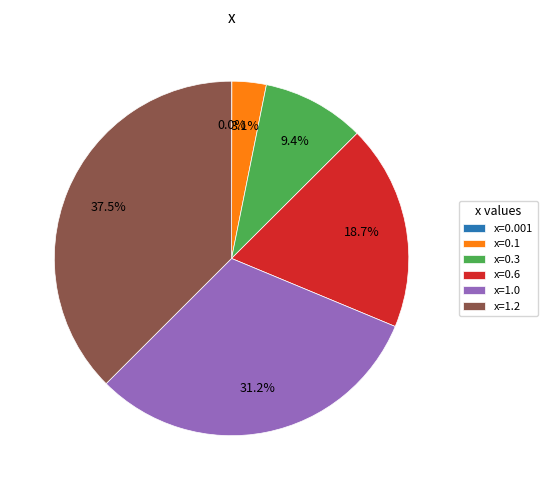

Which slice is the largest?

x=1.2